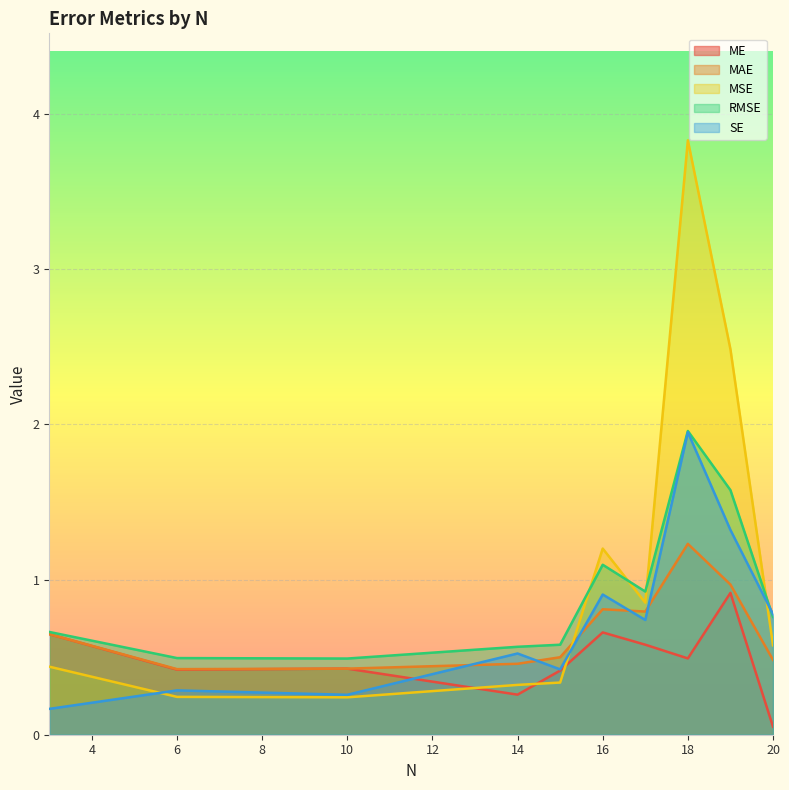

The SE series shows 0.8 at 20. True or false?

True